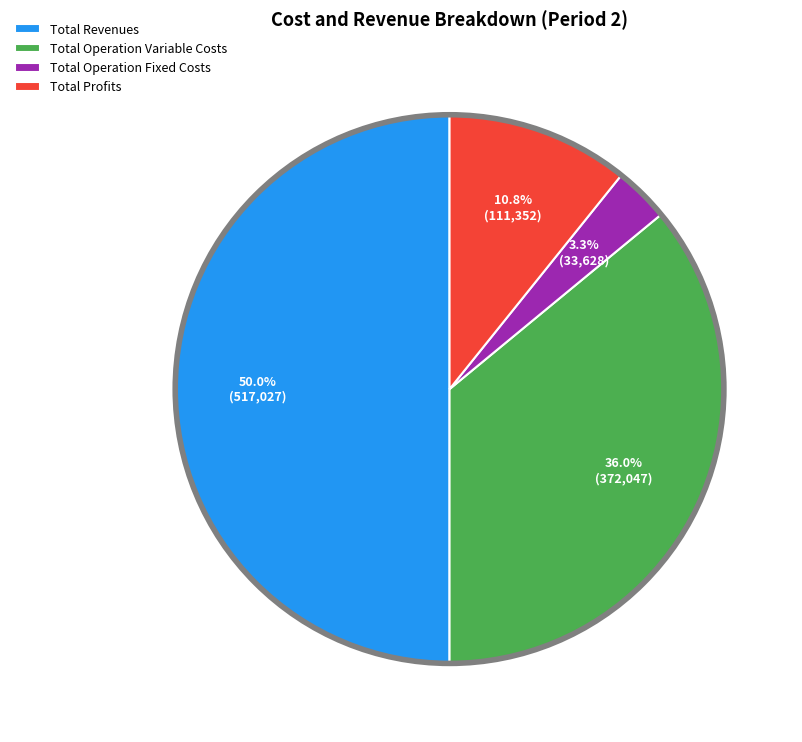

Between Total Profits and Total Operation Variable Costs, which is larger?

Total Operation Variable Costs